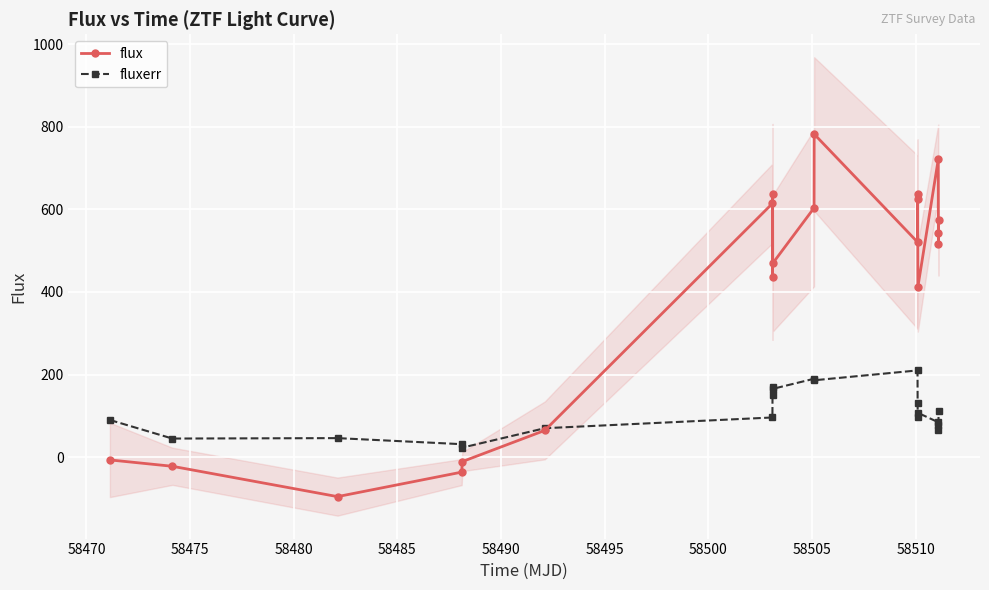

What is the value of the fluxerr point at the 17th from the left?

84.6